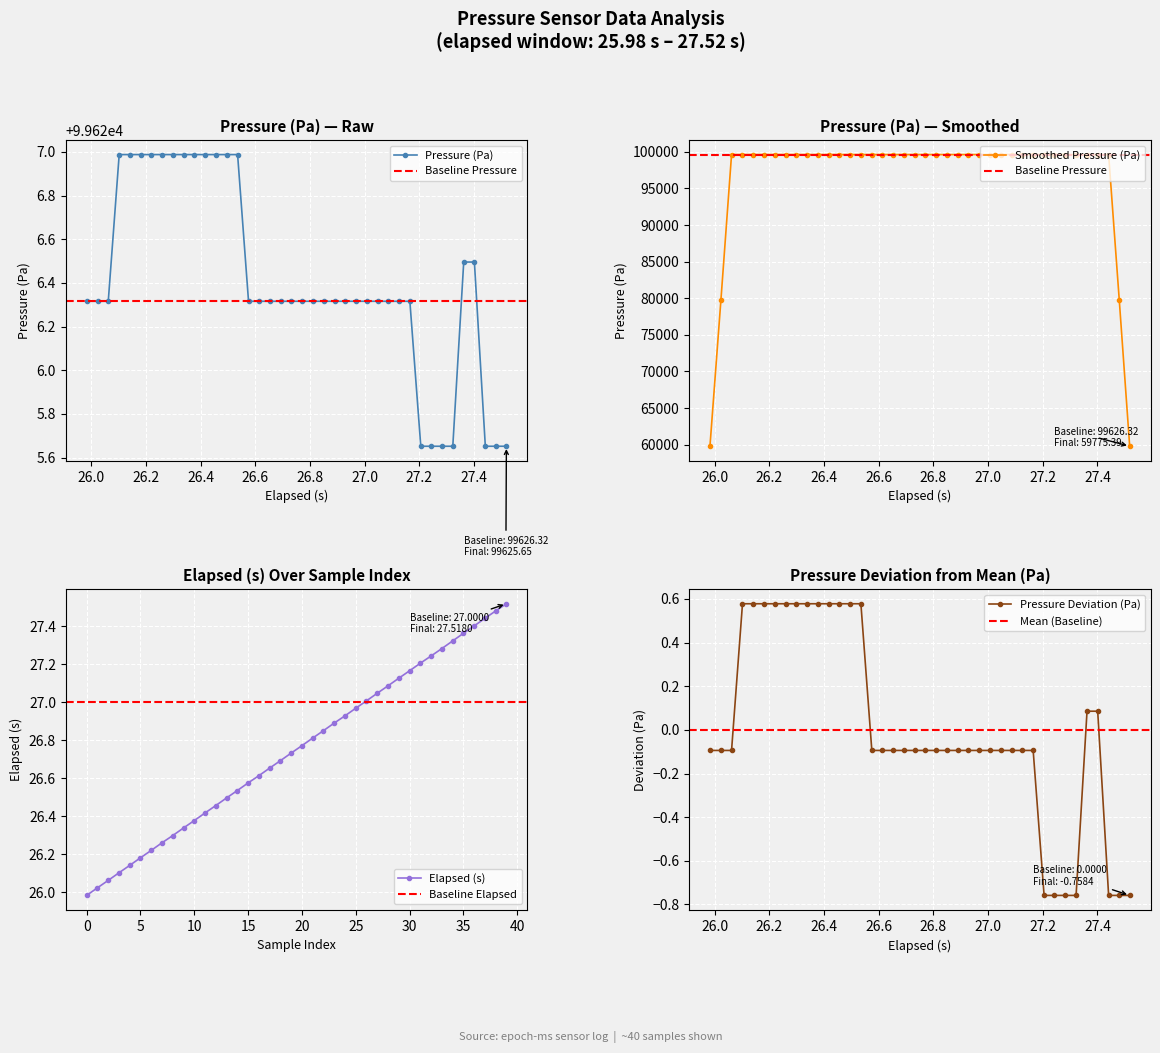

What is the value of the Smoothed Pressure (Pa) point at the 14th from the left?

99626.9